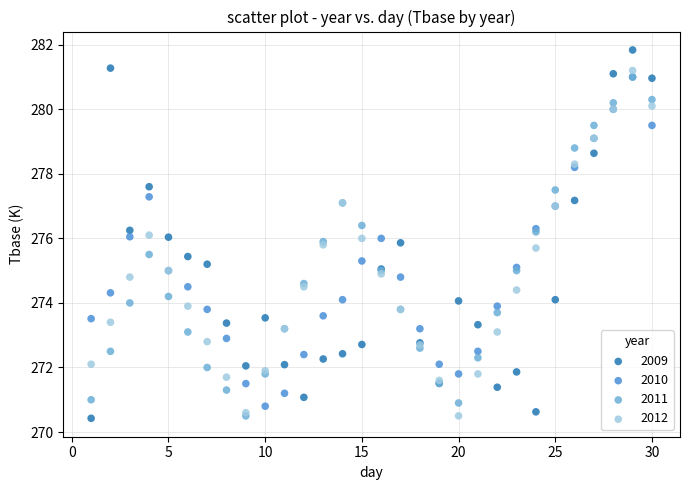

Which series contains the highest Y value?

2009